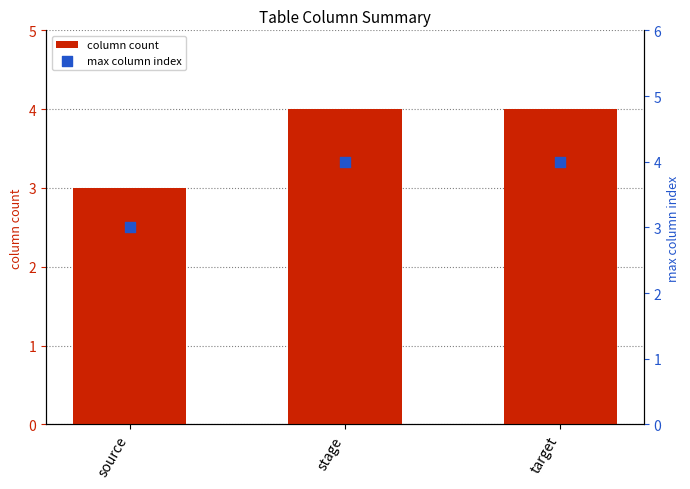

What is the total value across all series at source?

6